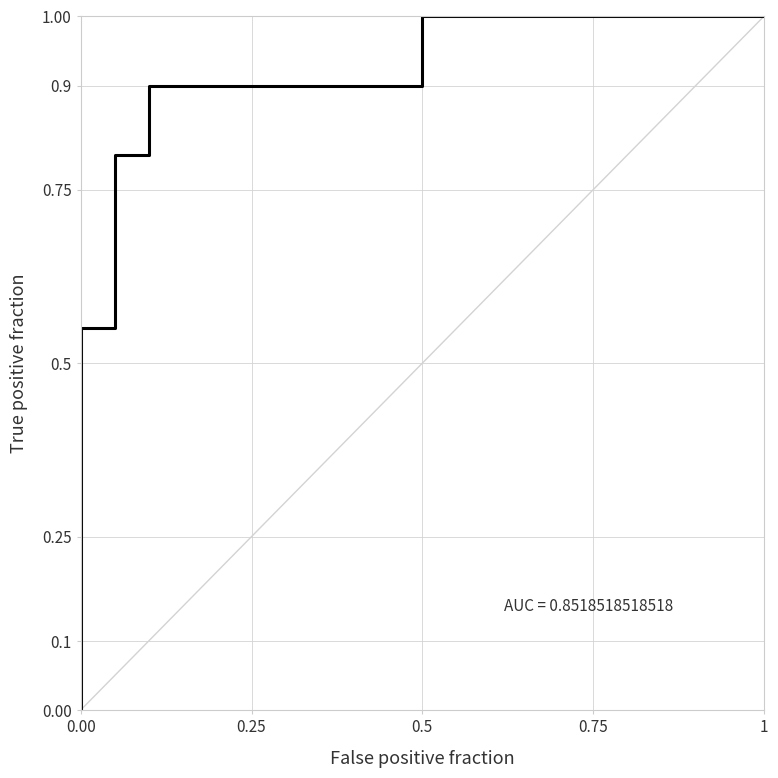

At which category does the chart reach its peak across all series?

0.5